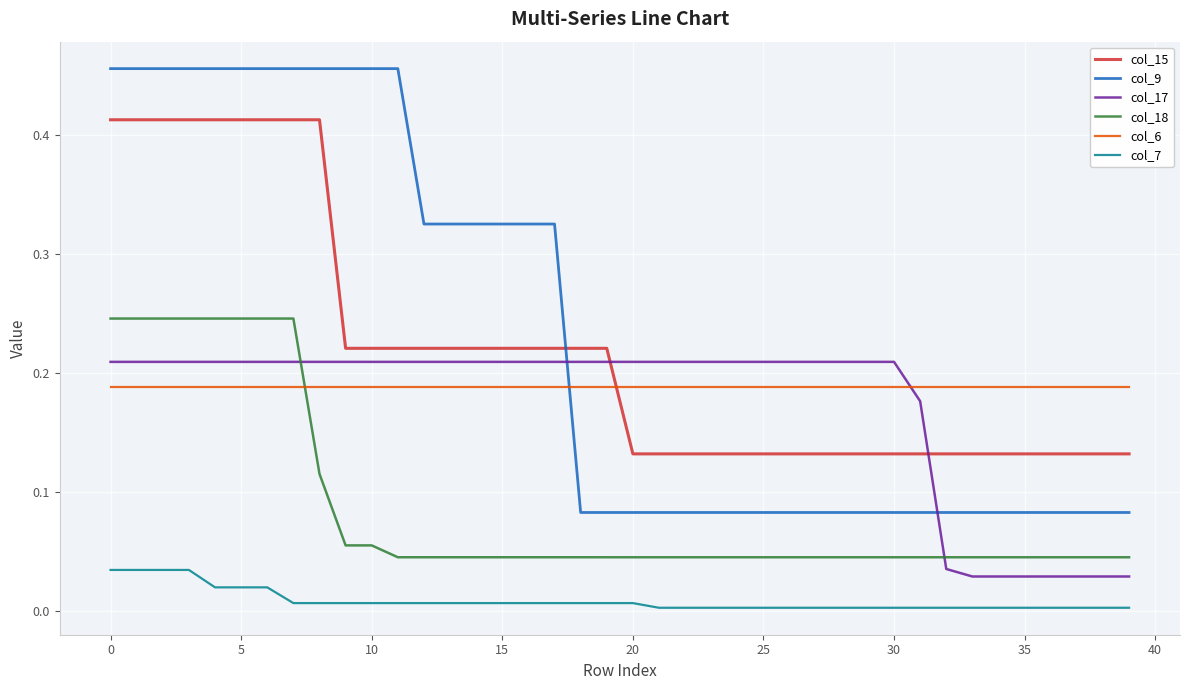

Which series has the largest range (max minus min)?

col_9